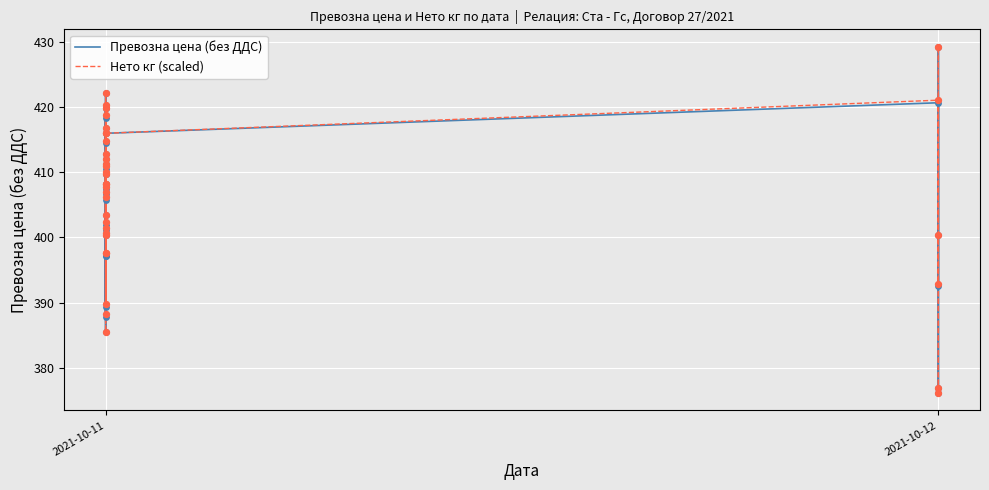

Which series has the widest spread of Y values?

Превозна цена (без ДДС)